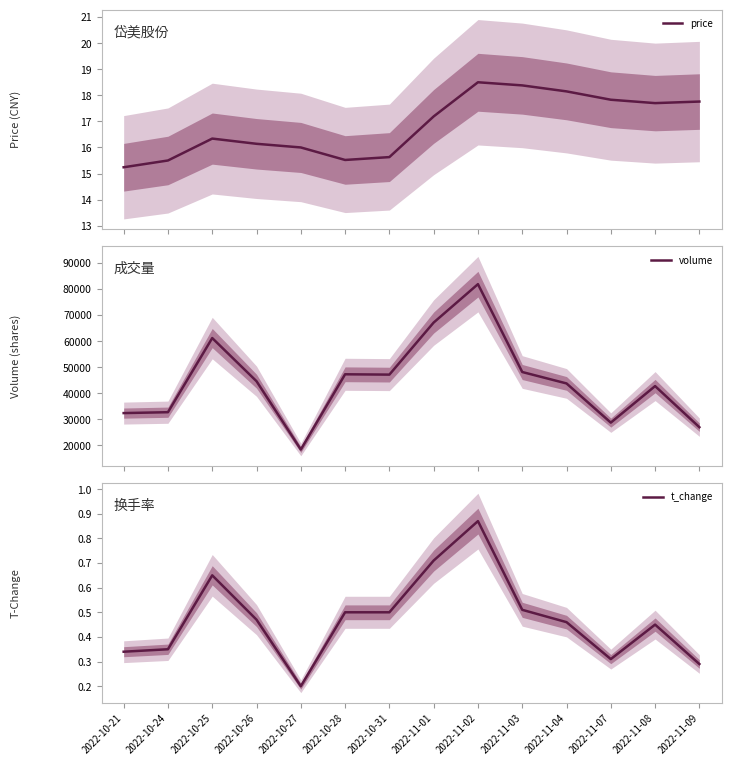

What is the label of the 3rd point from the right?

2022-11-07